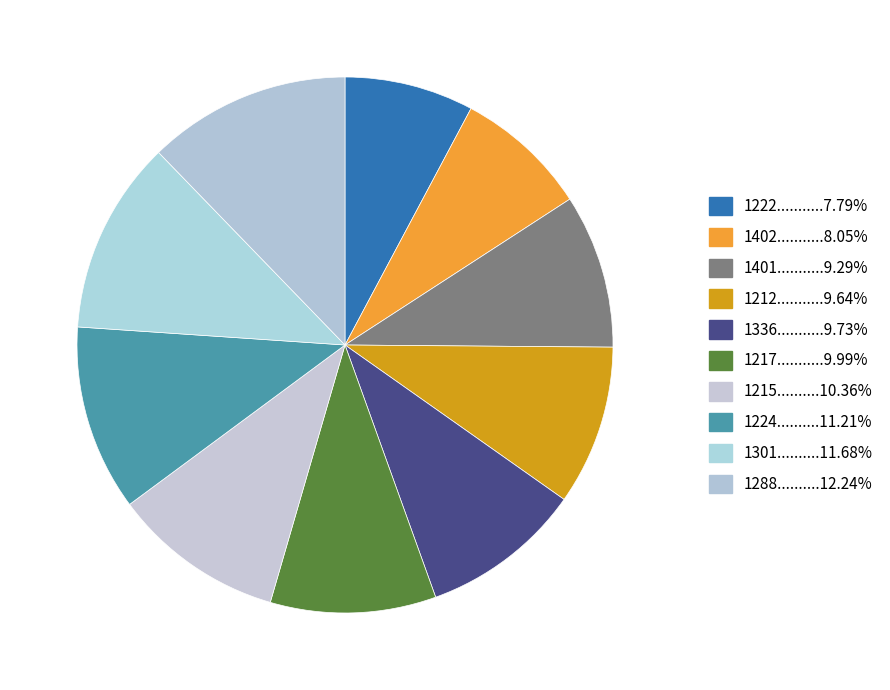

Count the number of slices in the pie.

10